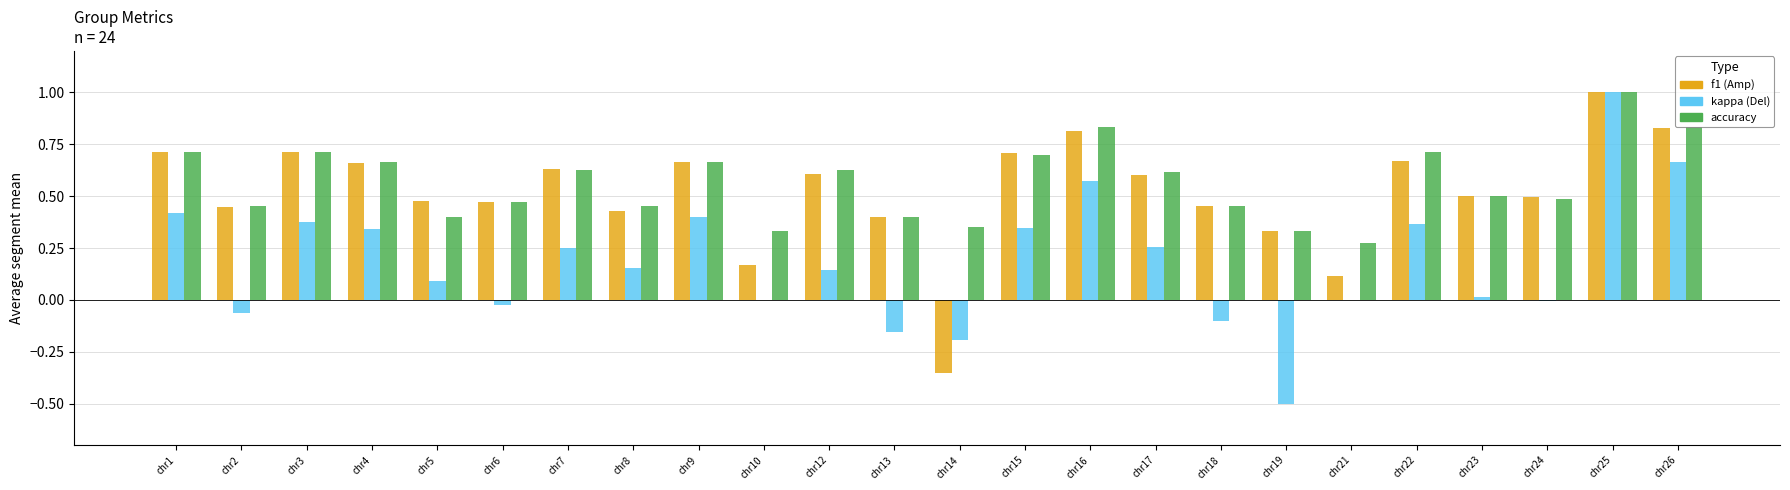

How many groups of bars are there?

24